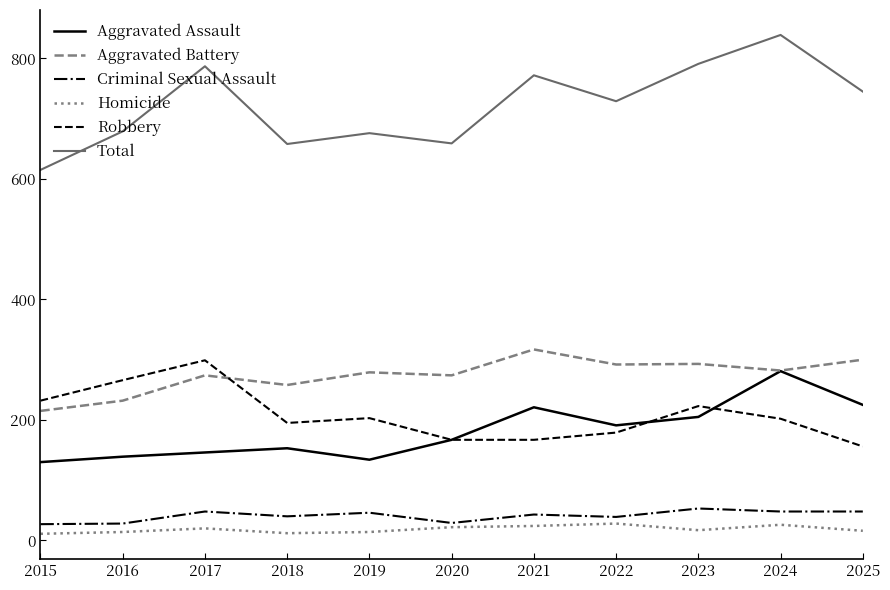

What are all the series names shown in the legend?

Aggravated Assault, Aggravated Battery, Criminal Sexual Assault, Homicide, Robbery, Total